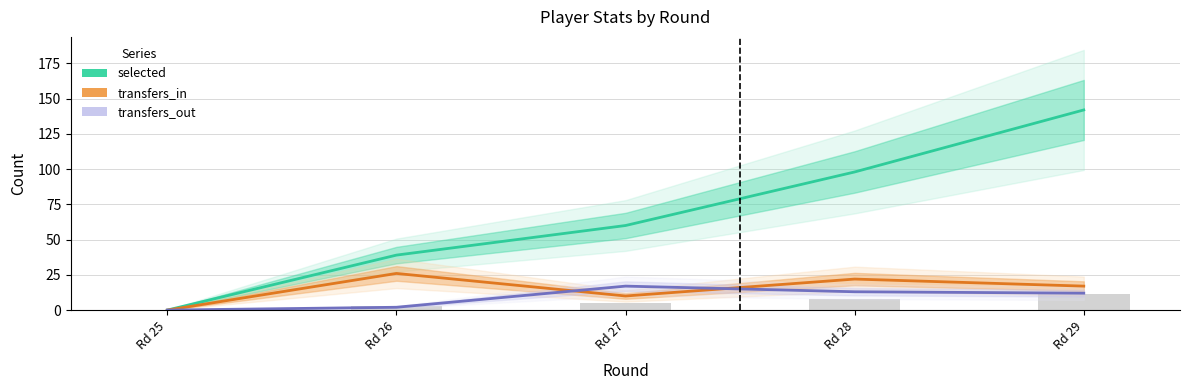

Is the value of transfers_out at Rd 27 greater than the value of transfers_in at Rd 27?

Yes